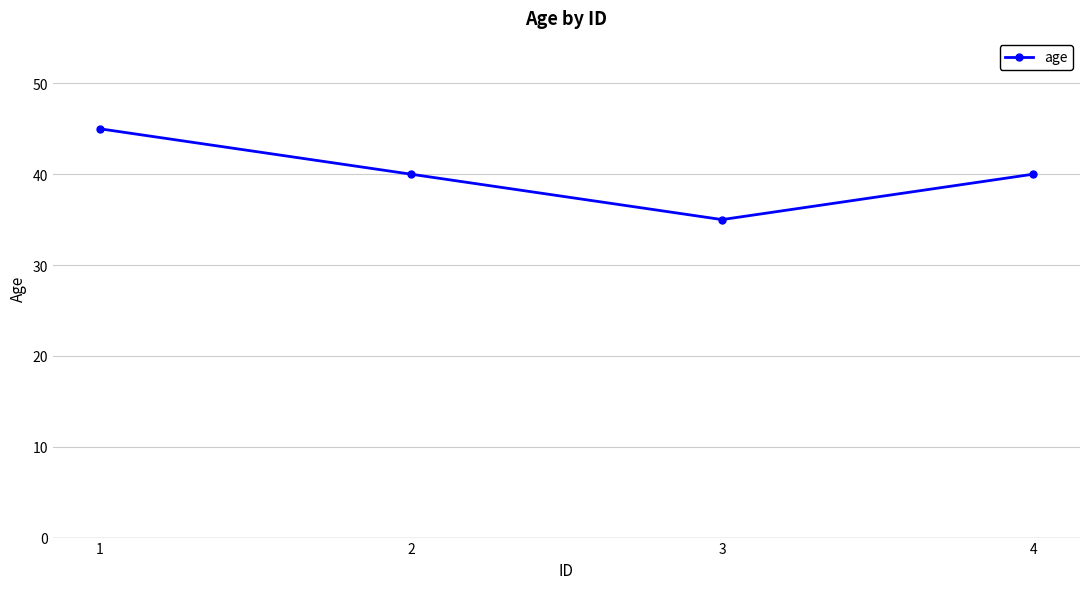

What is the approximate value at 3, to the nearest 5?

35